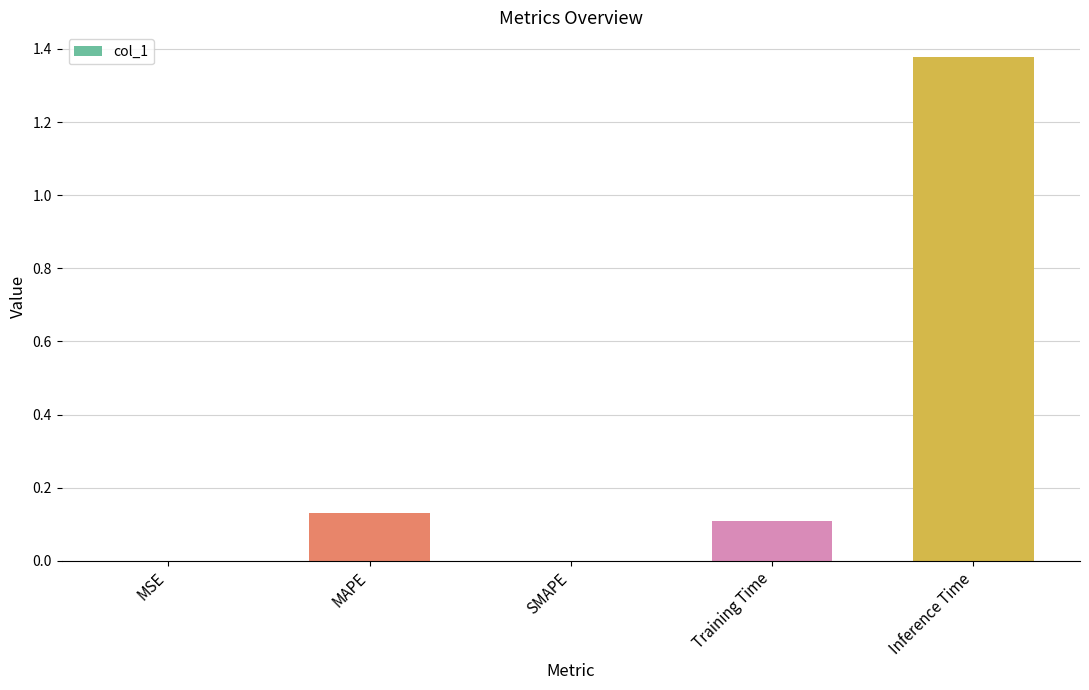

At which category does the chart reach its peak across all series?

Inference Time